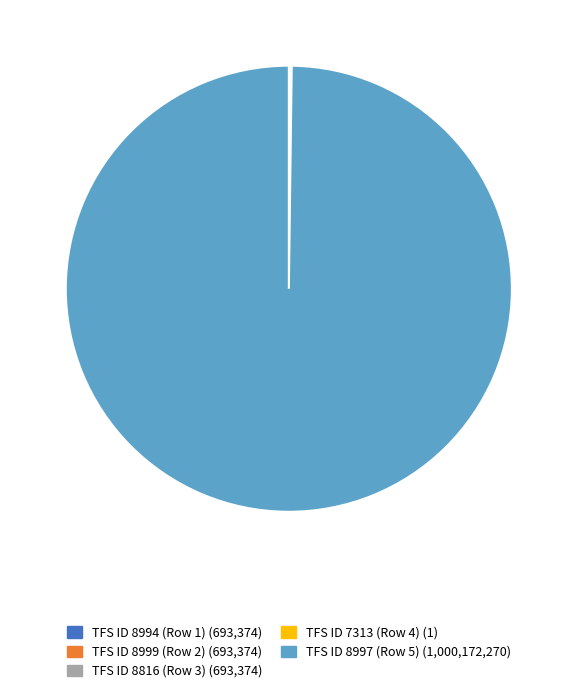

True or false: TFS ID 8997 (Row 5) (1,000,172,270) accounts for 100% of the total.

True